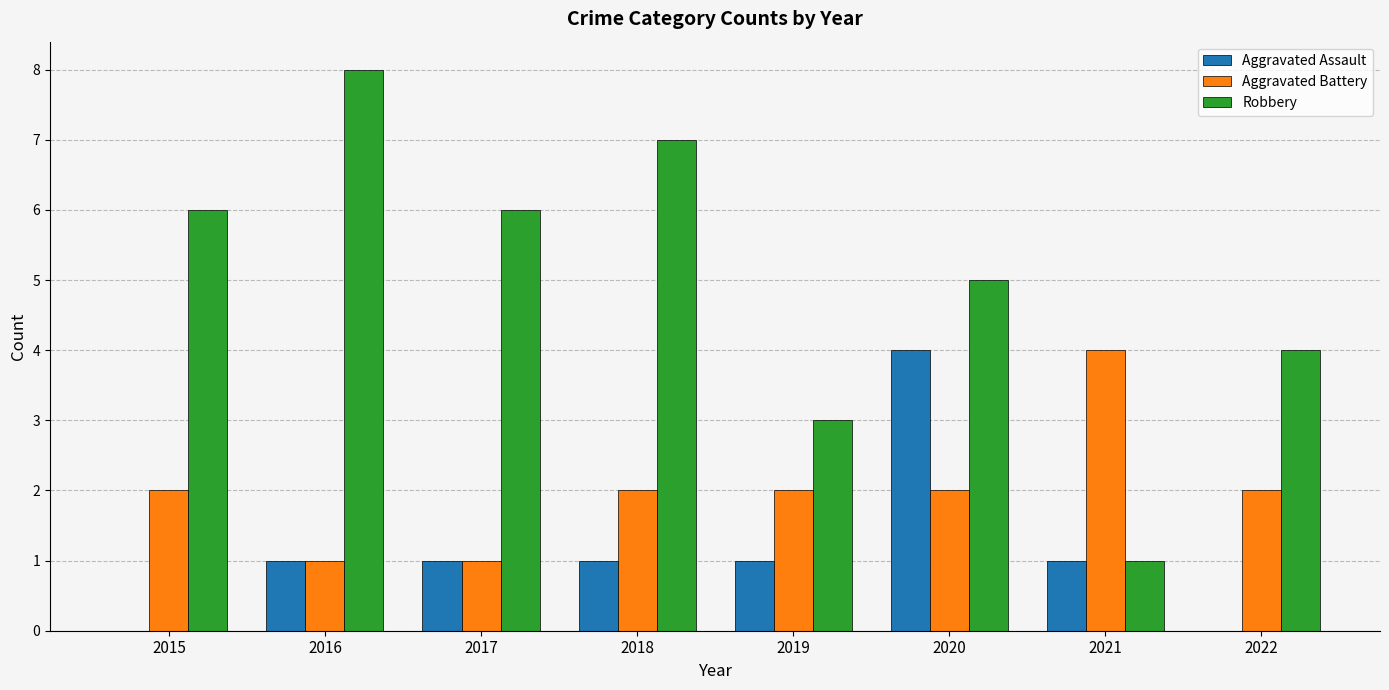

Is it true that Aggravated Assault equals 0 at 2015?

True